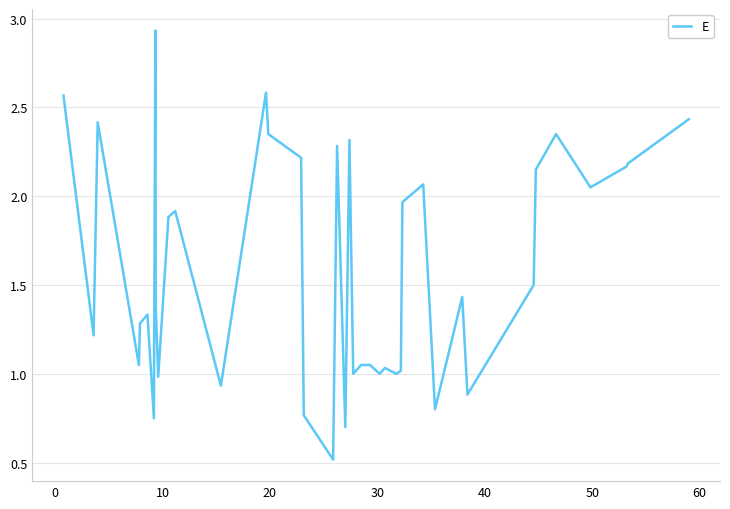

What is the minimum value shown in the chart?

0.5